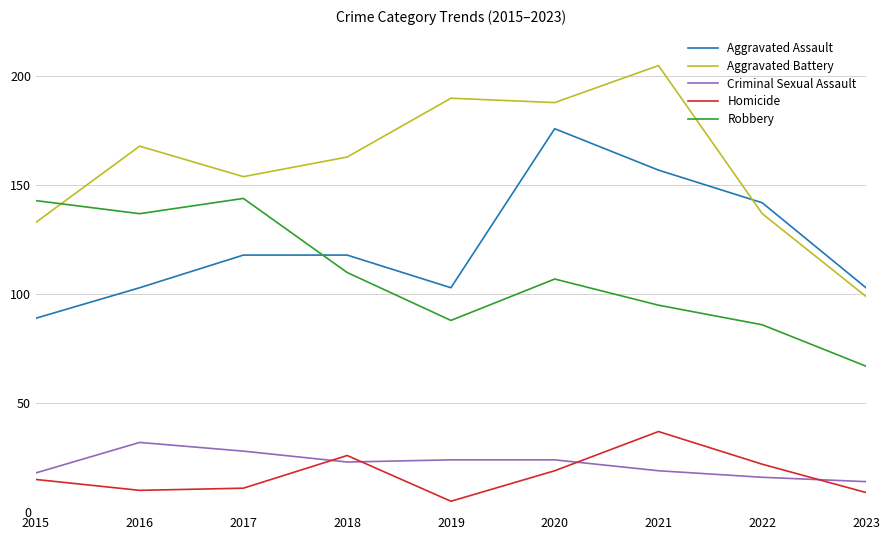

In Aggravated Battery, how many points are lower than both neighbors (excluding endpoints)?

2